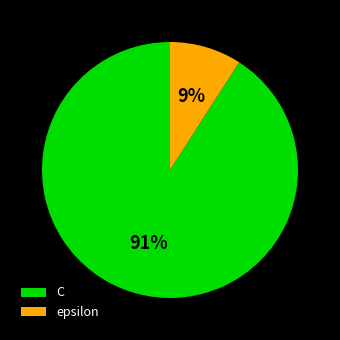

Which category accounts for the majority?

C